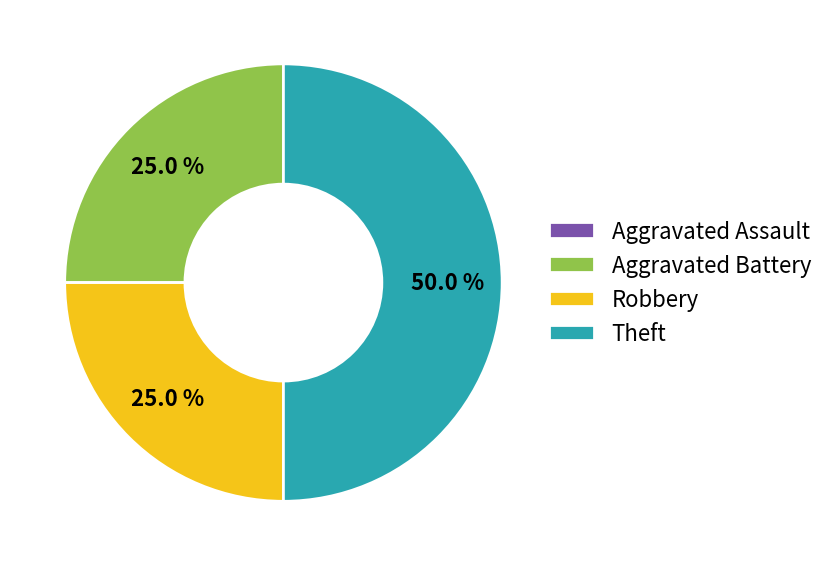

Does Robbery account for over 50% of the chart?

No